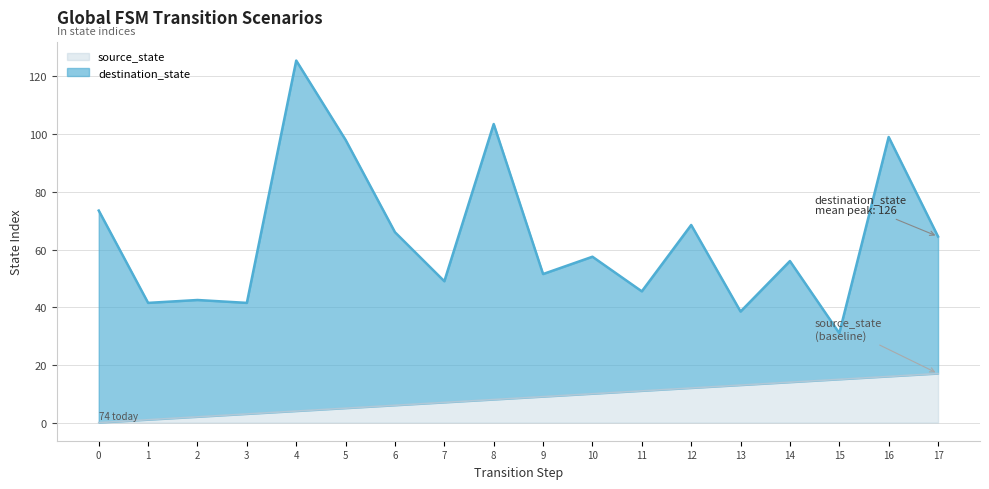

The value of source_state at 9 is 3.1. True or false?

False